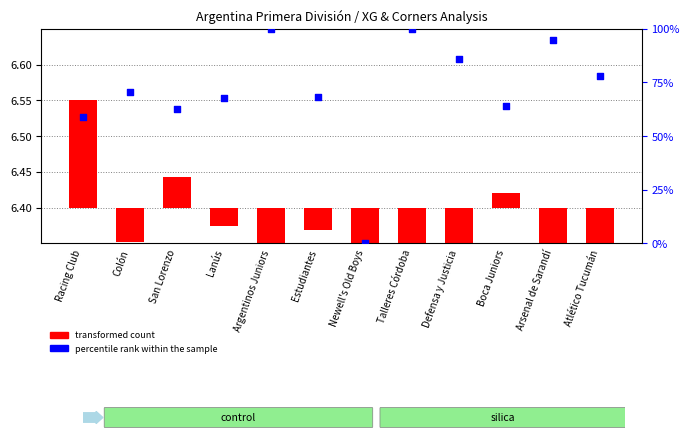

What are all the series names shown in the legend?

transformed count, percentile rank within the sample